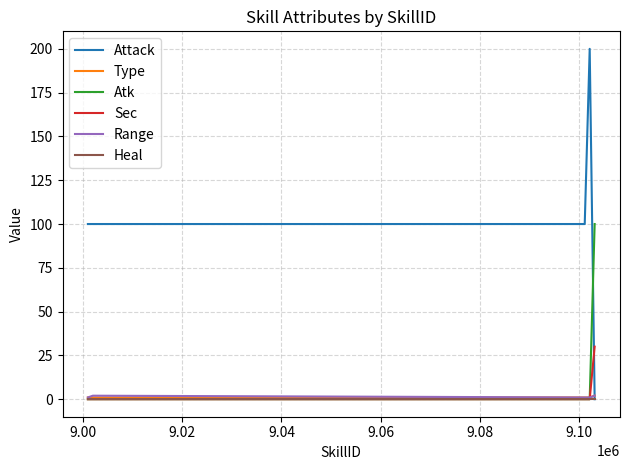

Which series has the largest total across all categories?

Attack